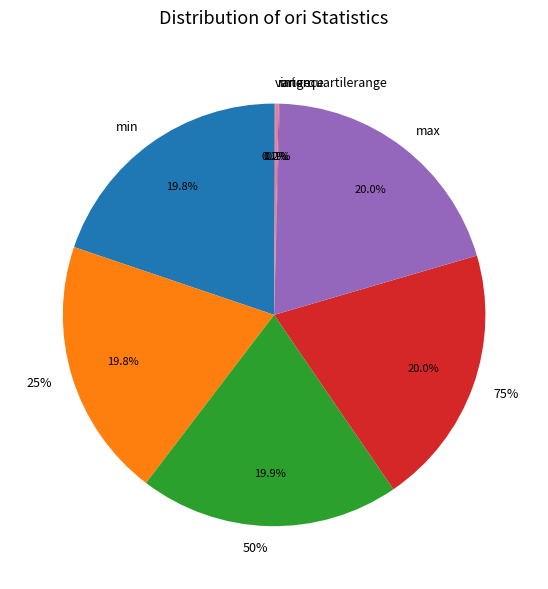

What percentage is the 75% slice, to the nearest percent?

20%